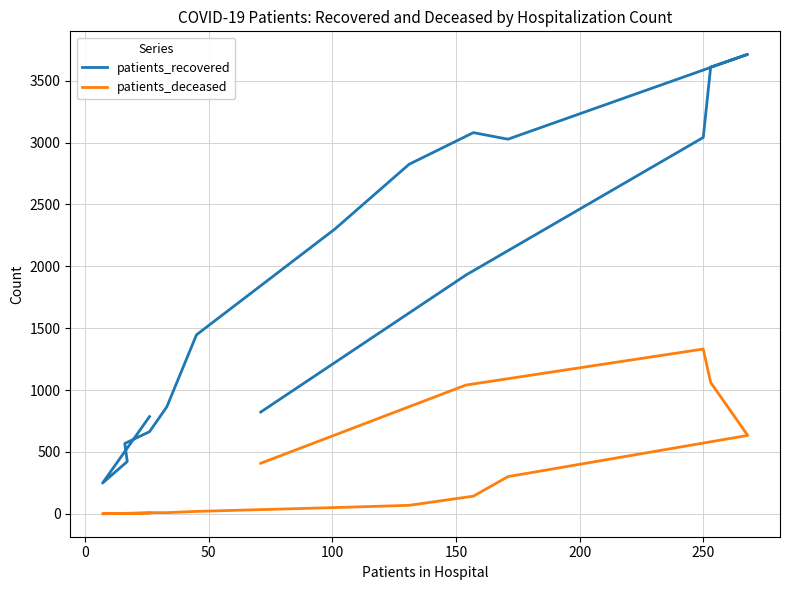

List the series in order of their peak value, lowest first.

patients_deceased, patients_recovered